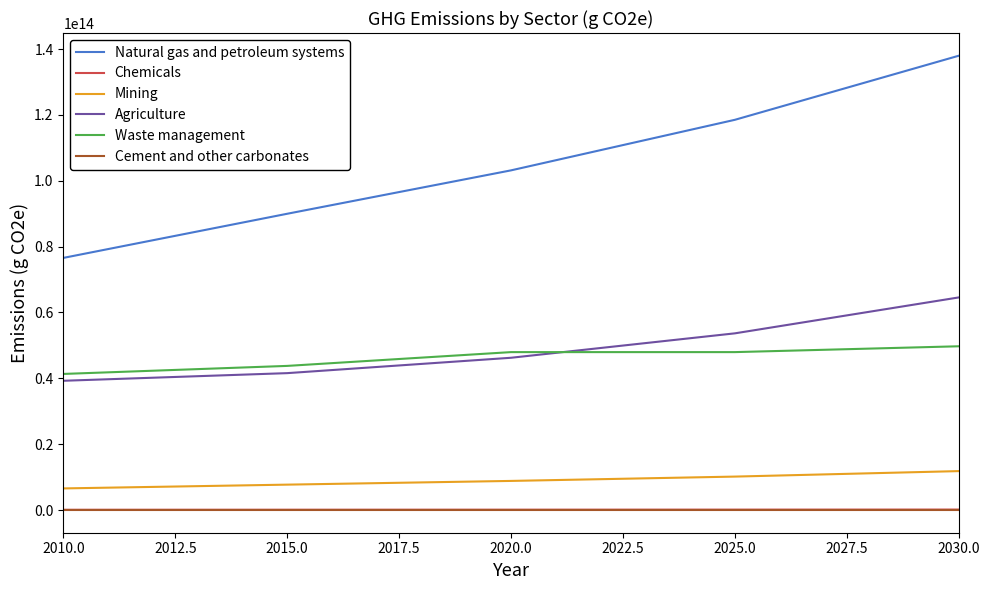

Which series has the largest total across all categories?

Natural gas and petroleum systems